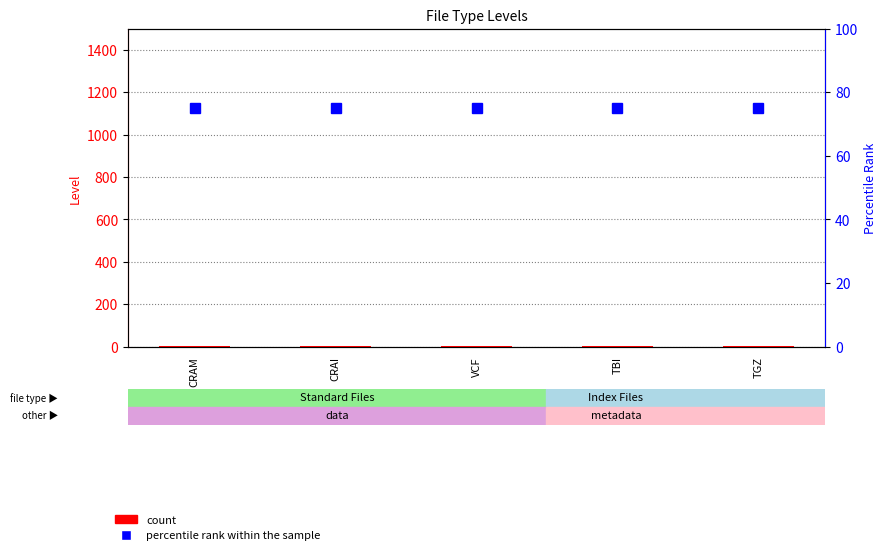

What position from the right is CRAM?

5